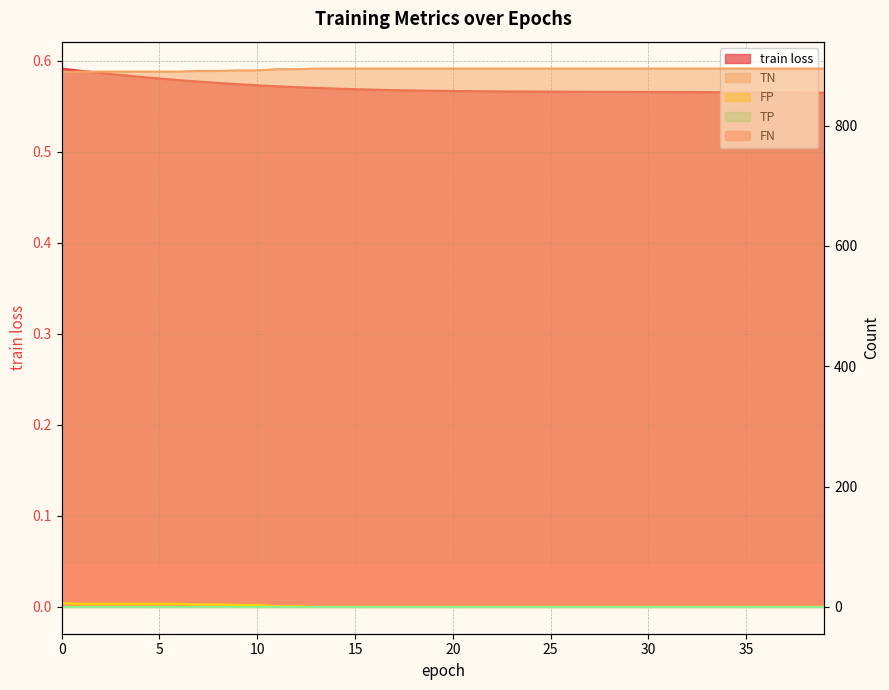

Where is train loss nearest to the value 0?

39